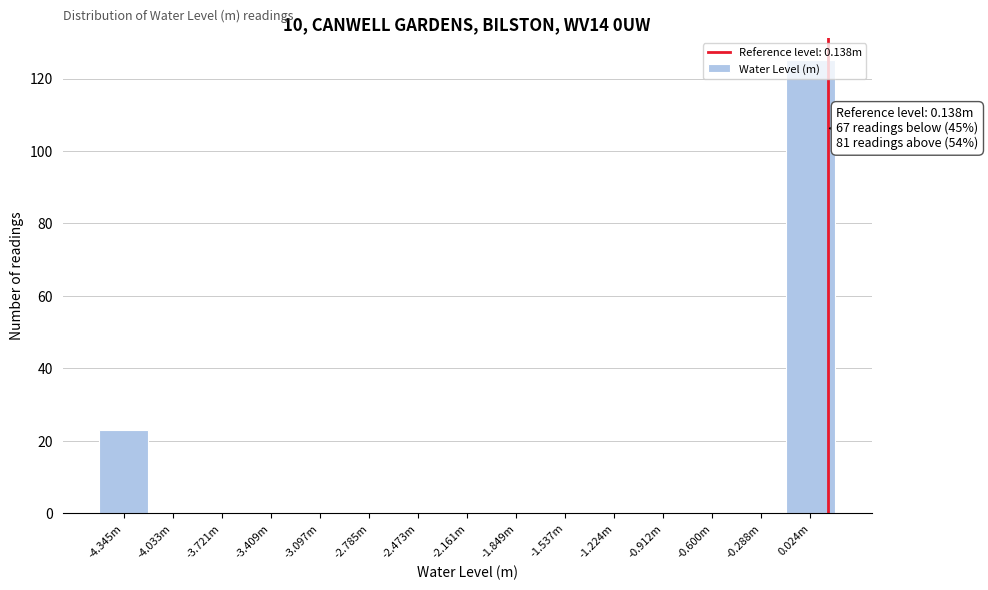

Where is the data nearest to the value 62?

-4.345m